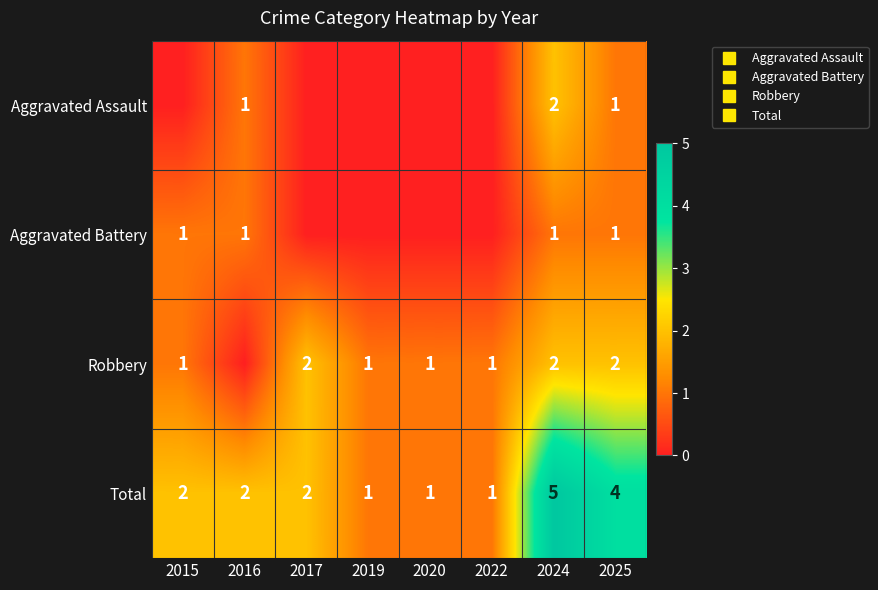

How many values in the Aggravated Assault series exceed 0?

3